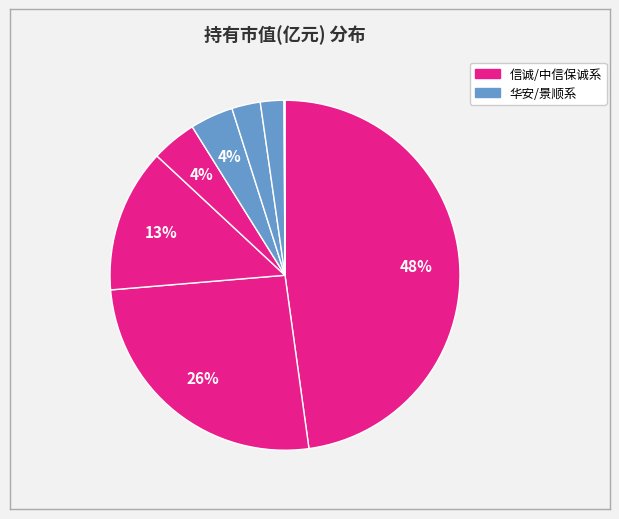

Does any single category account for the majority?

No